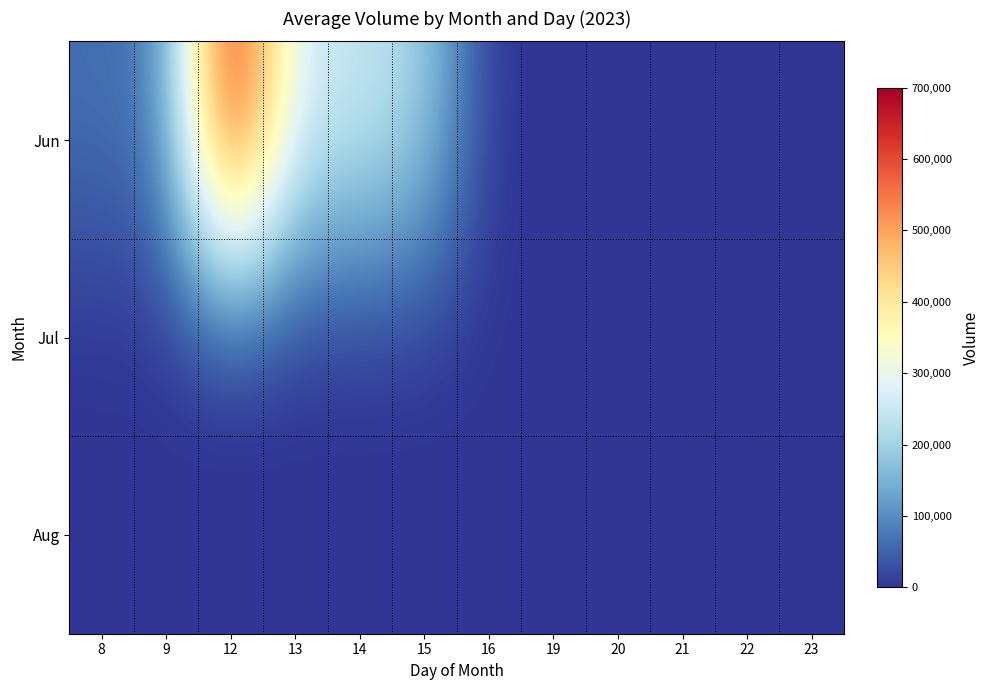

Reading left to right, transcribe all the data shown in this chart.

Jun: 8=64511	9=83484	12=699310	13=262636	14=253726	15=200531	16=0	19=0	20=0	21=0	22=0	23=0
Jul: 8=0	9=0	12=0	13=0	14=0	15=0	16=0	19=0	20=0	21=0	22=0	23=0
Aug: 8=0	9=0	12=0	13=0	14=0	15=0	16=0	19=0	20=0	21=0	22=0	23=0